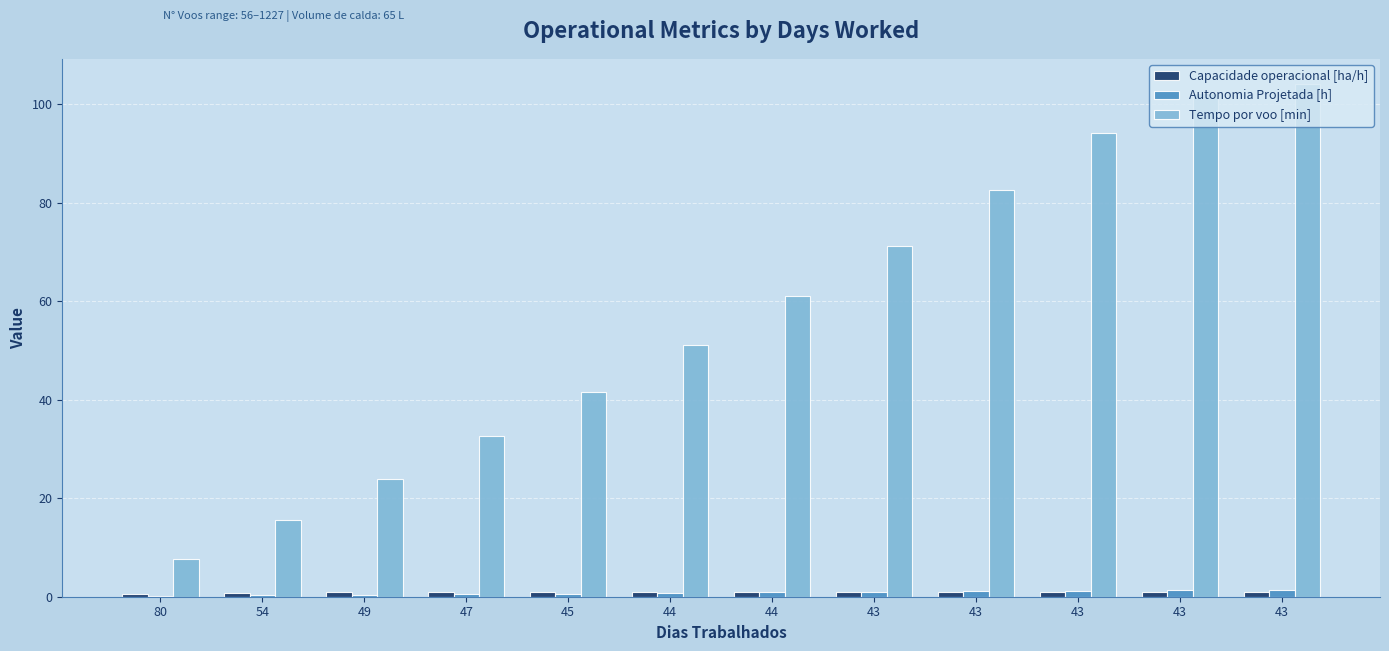

Rank the series at 43 from highest to lowest value.

Tempo por voo [min], Autonomia Projetada [h], Capacidade operacional [ha/h]